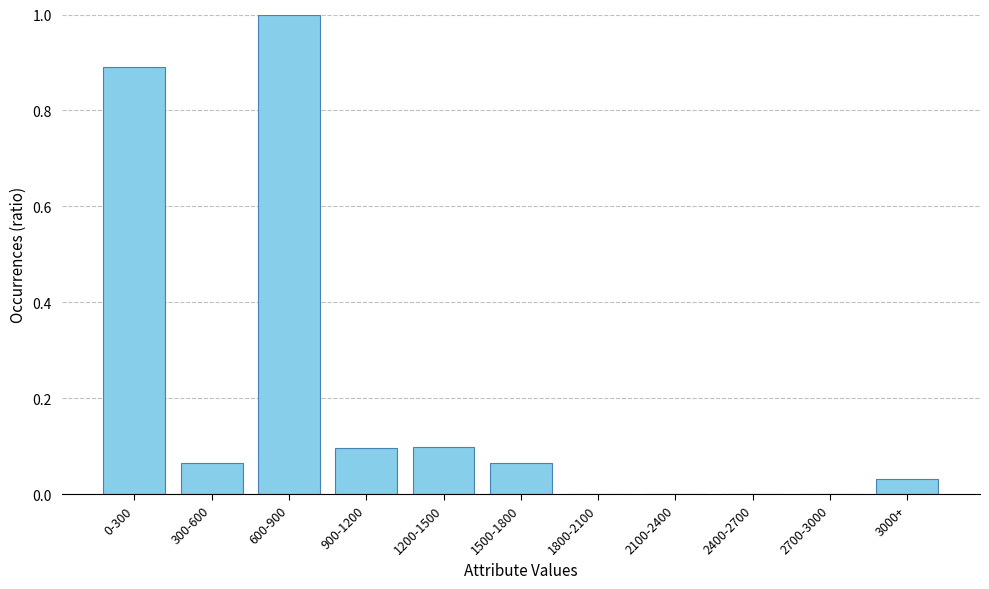

What is the greatest value displayed?

1.0